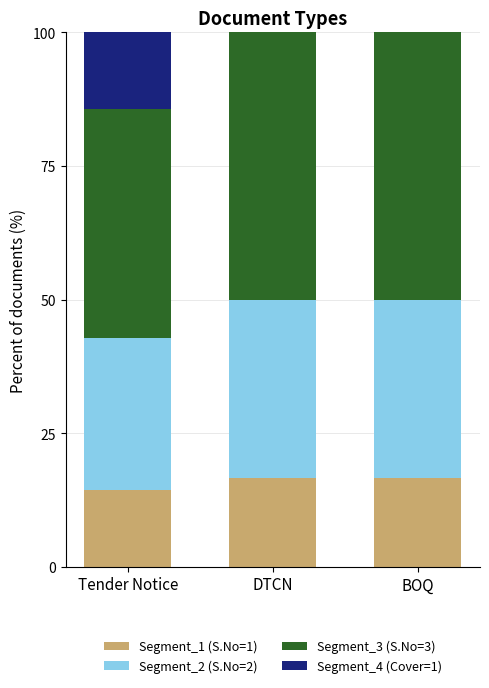

What is the total value across all series at BOQ?

100.0